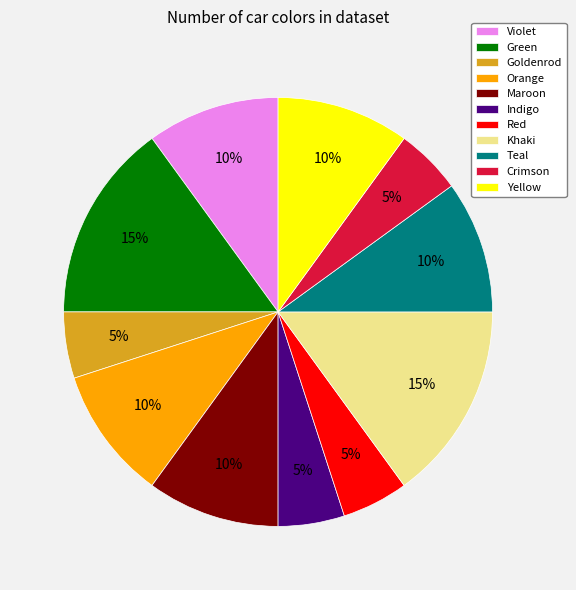

Does Khaki represent more than half of the total?

No